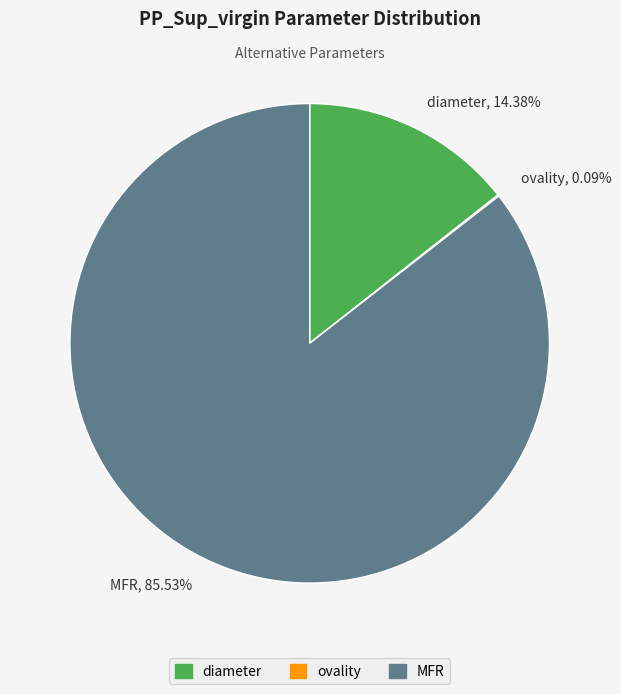

Which has a higher value, MFR, 85.53% or diameter, 14.38%?

MFR, 85.53%